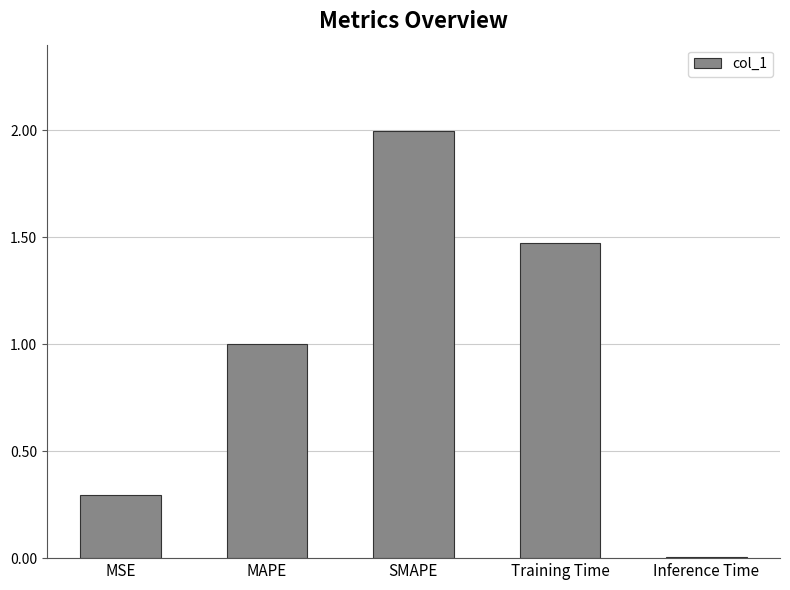

The value at MAPE is 1.0. True or false?

True